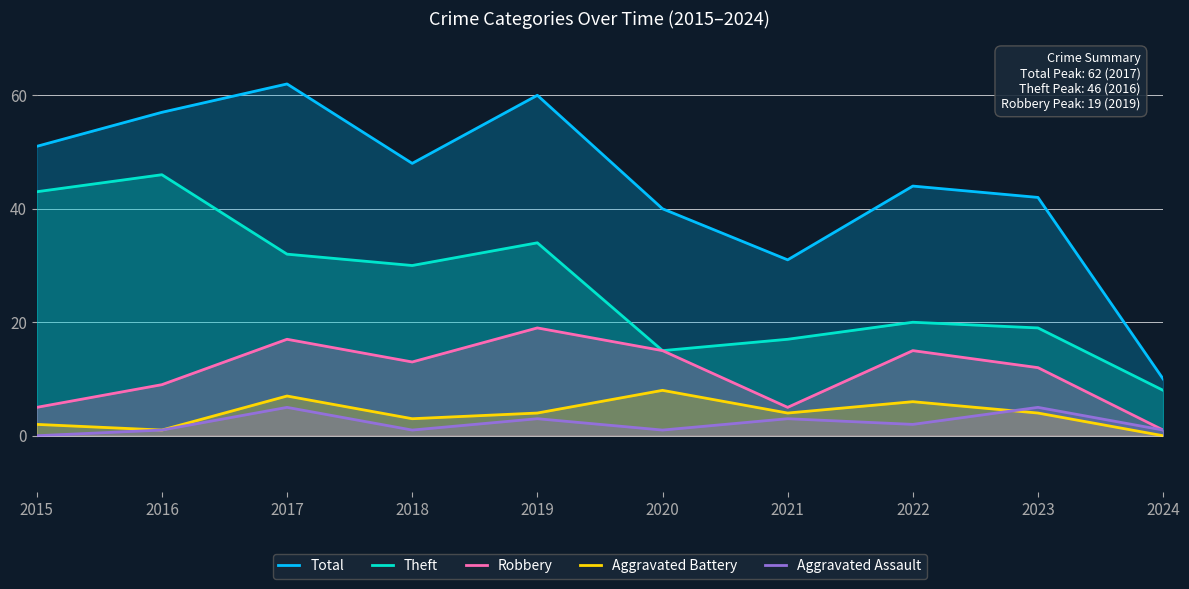

At which category does Theft reach its first local valley?

2018